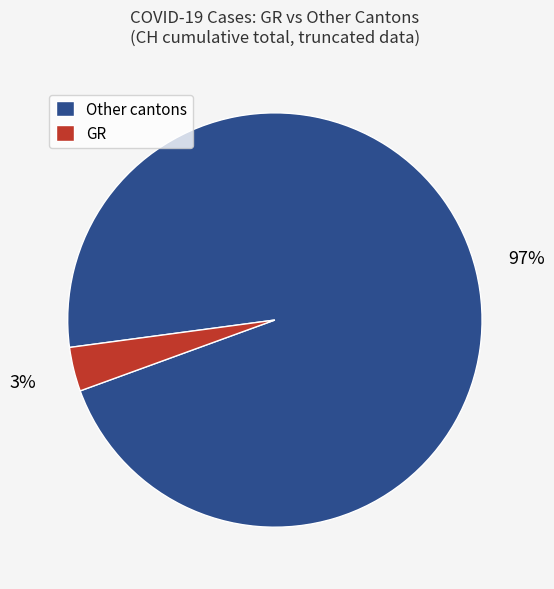

How many segments does this pie chart have?

2